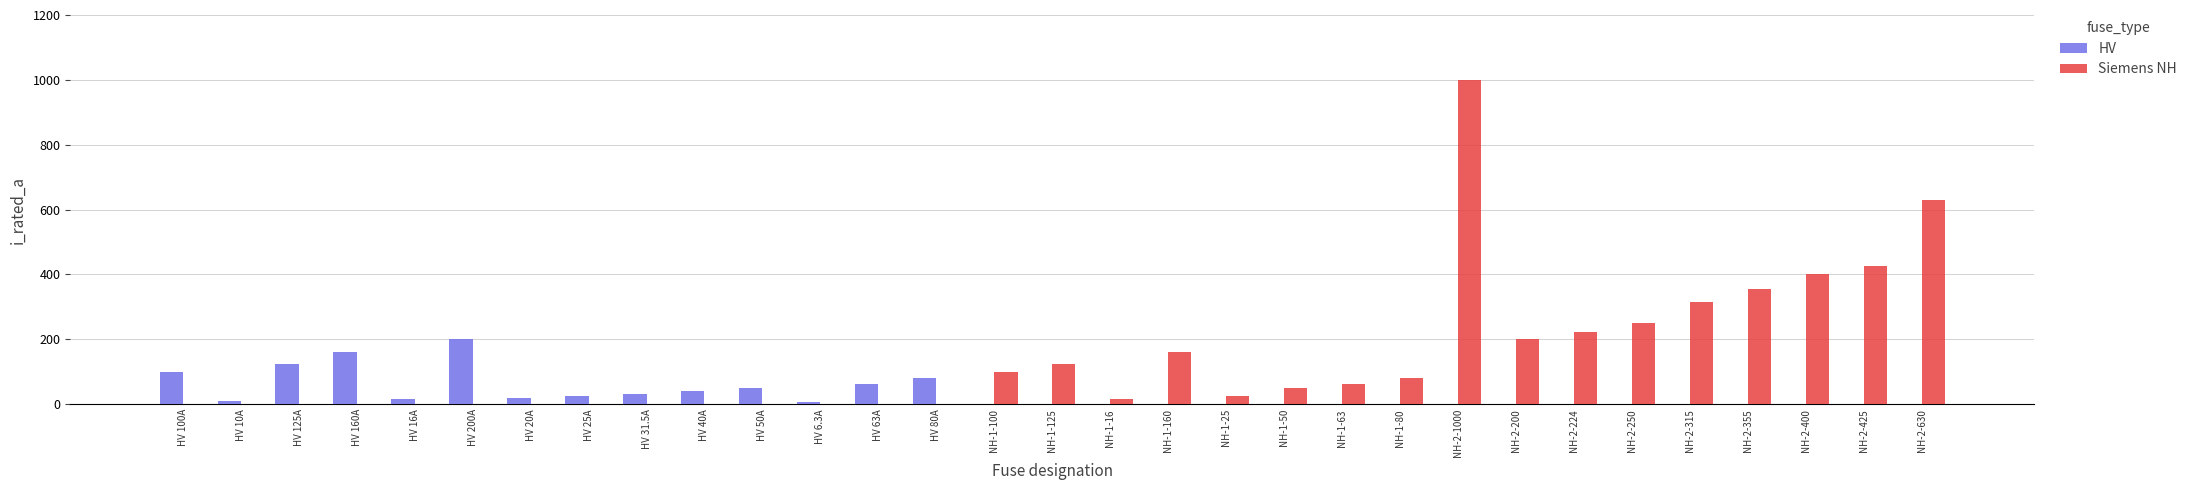

Which series changed the most between HV 16A and NH-2-400?

Siemens NH